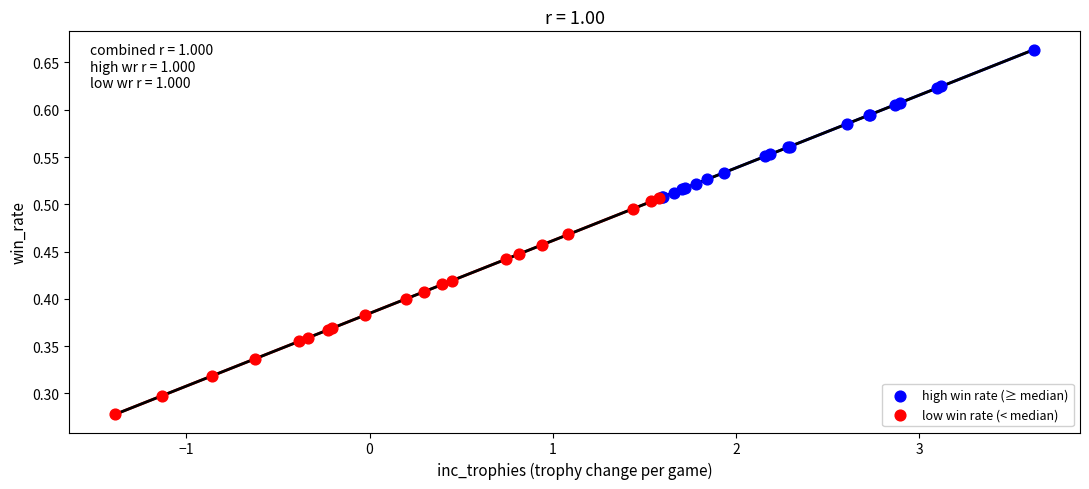

Which series has the widest spread of Y values?

low win rate (< median)